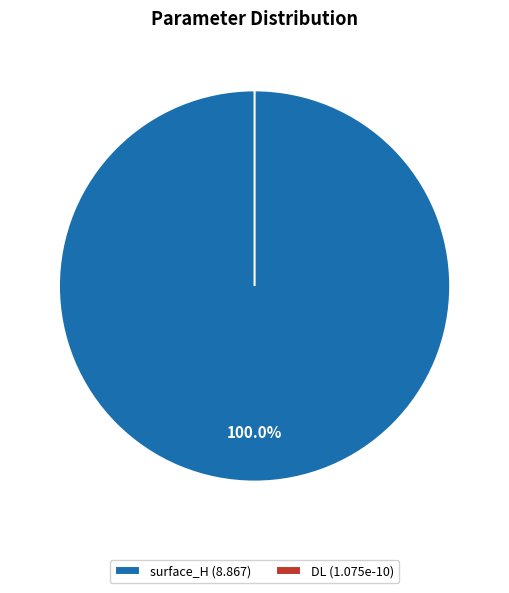

Does any single category account for the majority?

Yes